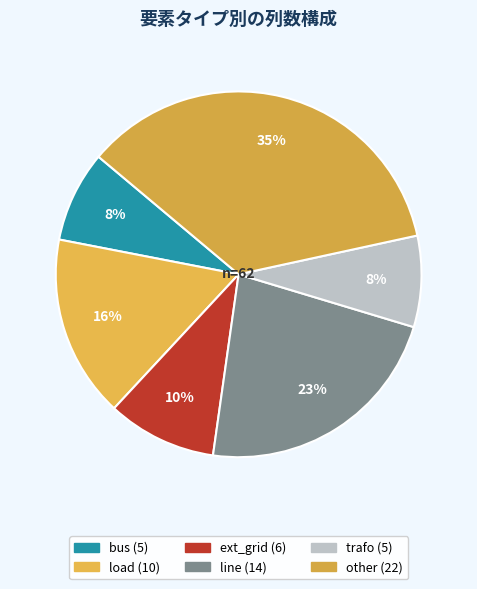

Which has a higher value, load or trafo?

load